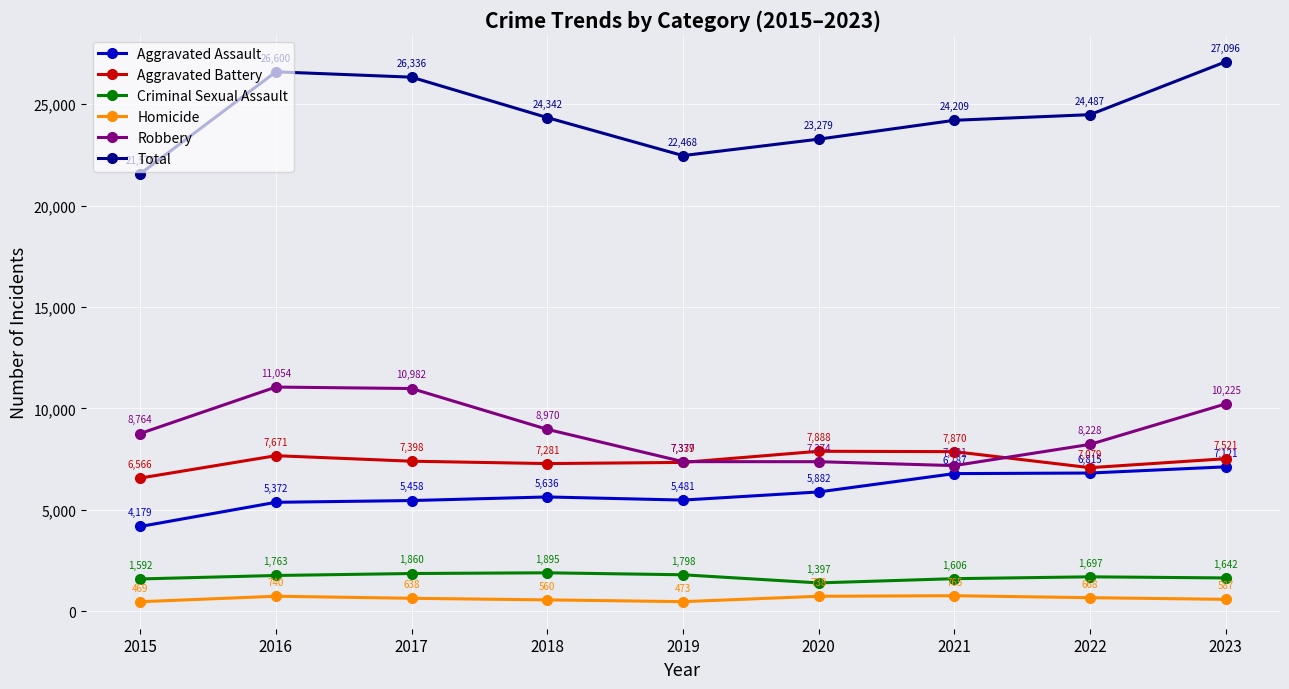

How many lines are shown in the chart?

6